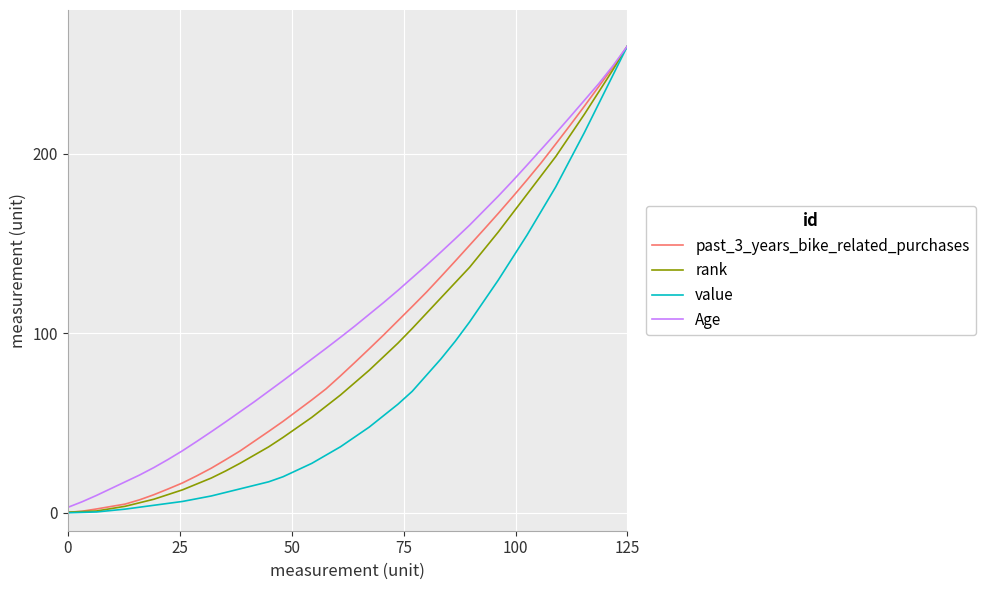

List the series in order of their overall mean, highest first.

Age, past_3_years_bike_related_purchases, rank, value